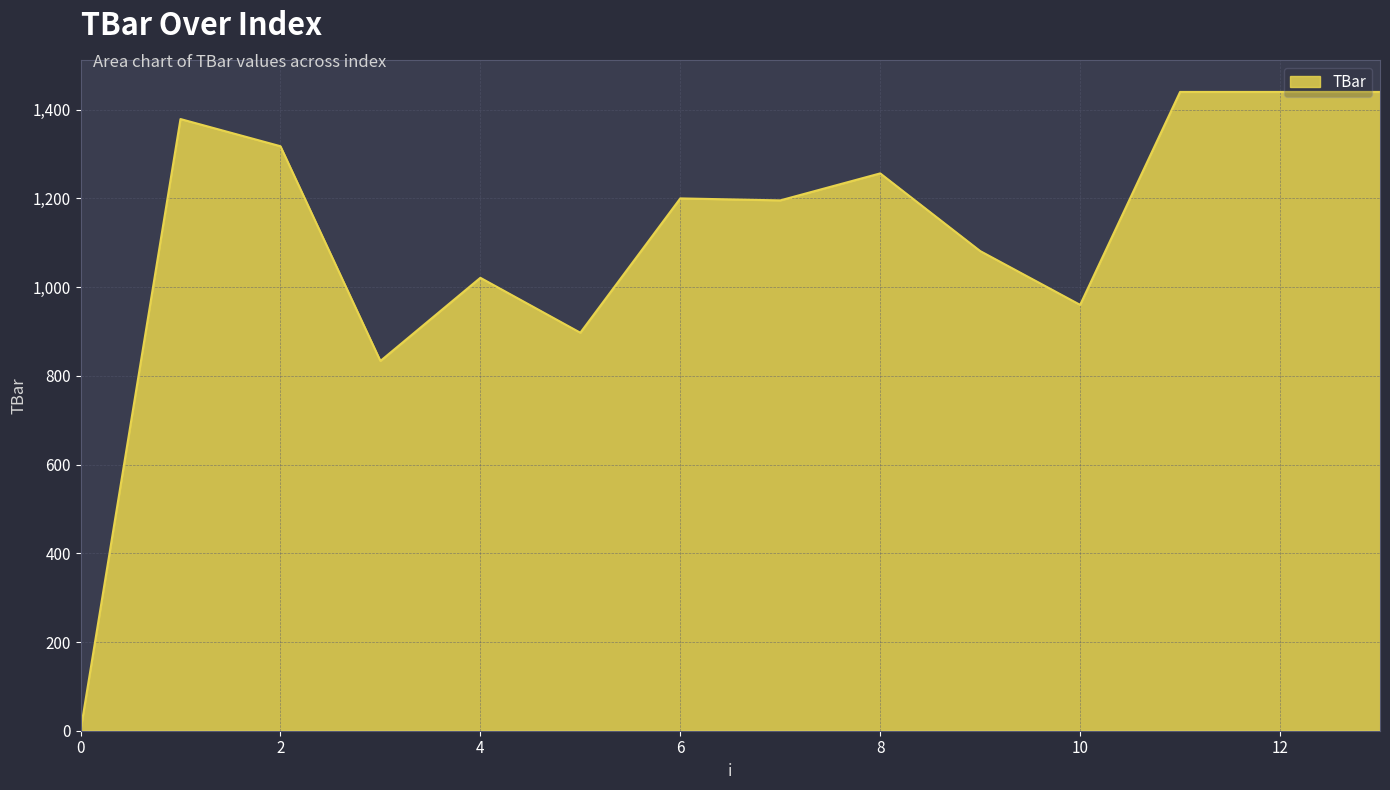

What is the difference between the maximum and minimum values?

1440.0